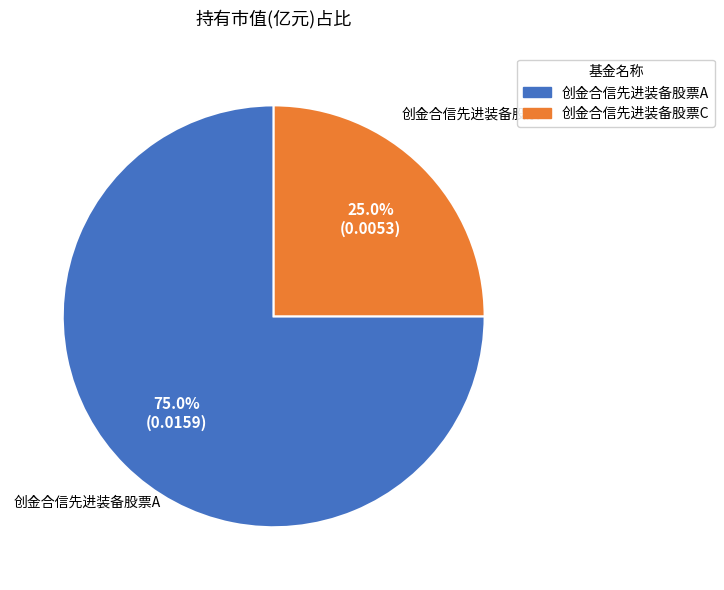

To the nearest percent, what is the average slice percentage?

50%